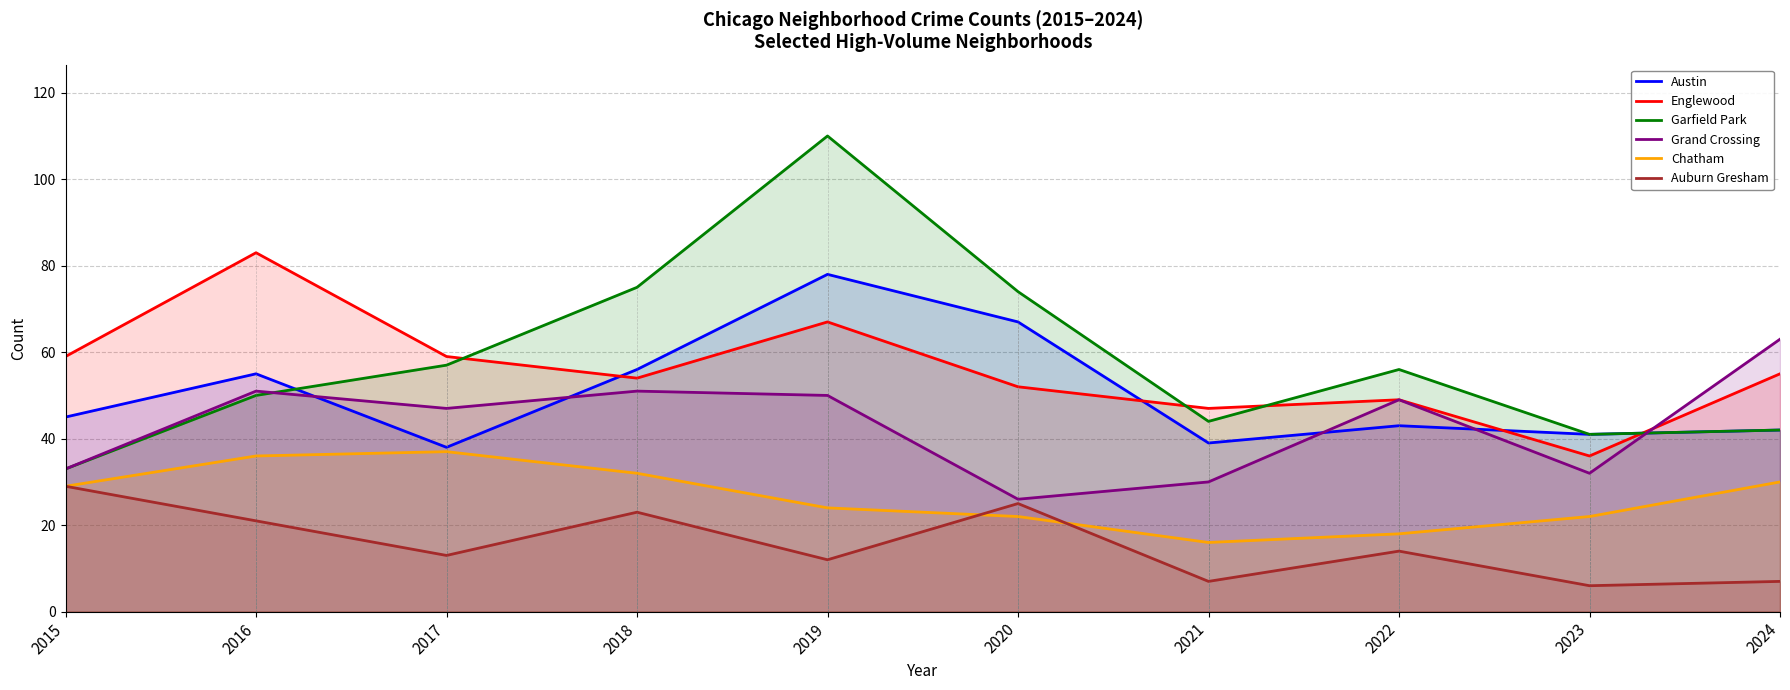

What is the smallest value displayed?

6